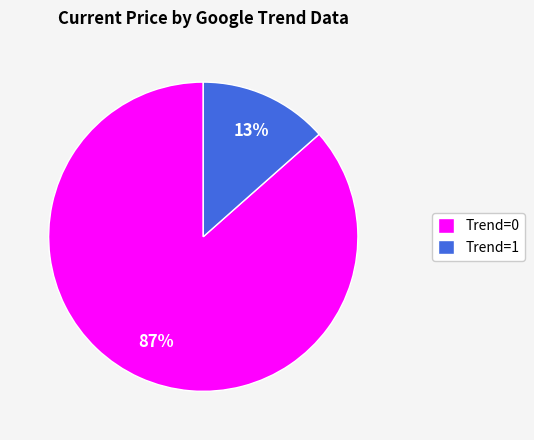

To the nearest percent, what is the average slice percentage?

50%